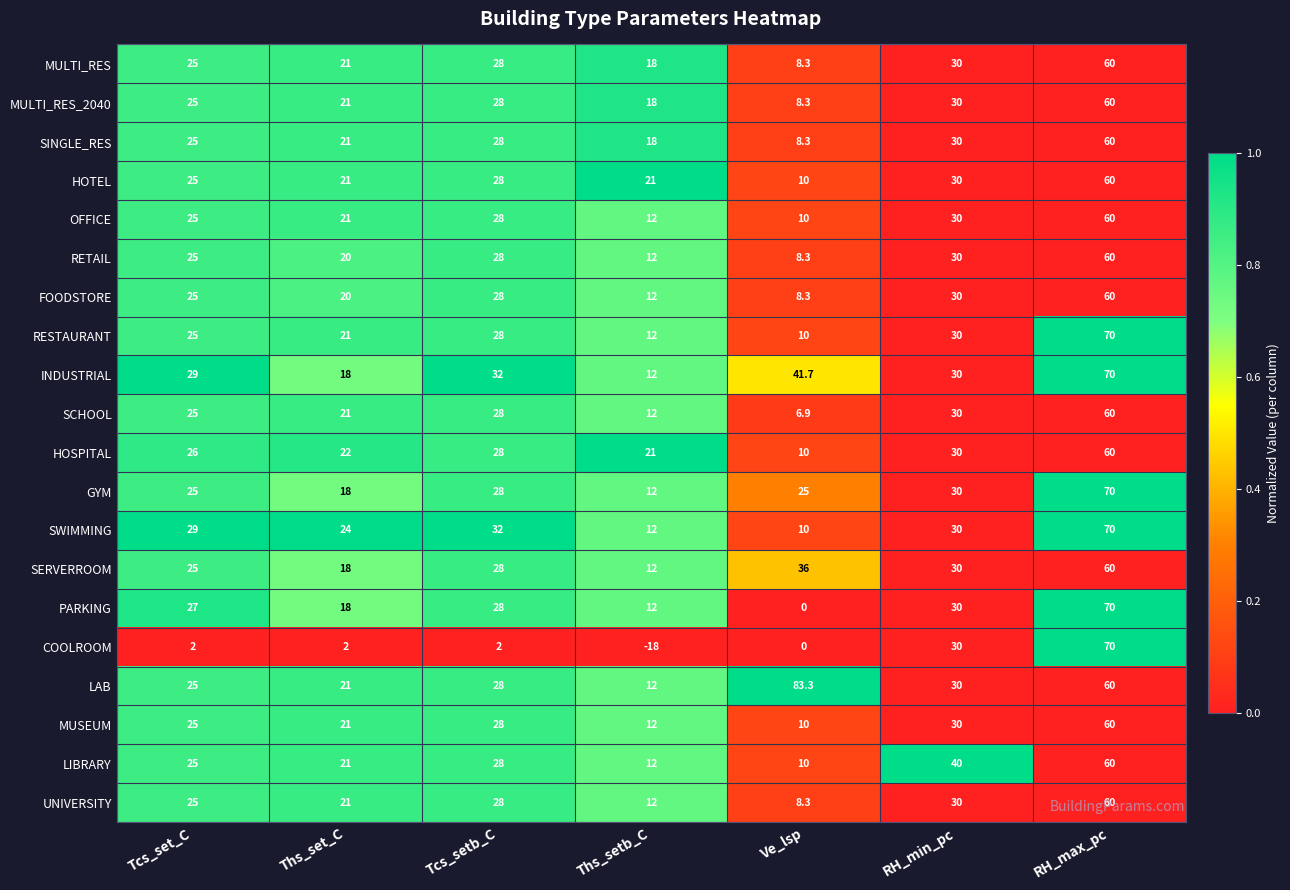

What is the minimum value for RESTAURANT?

10.0